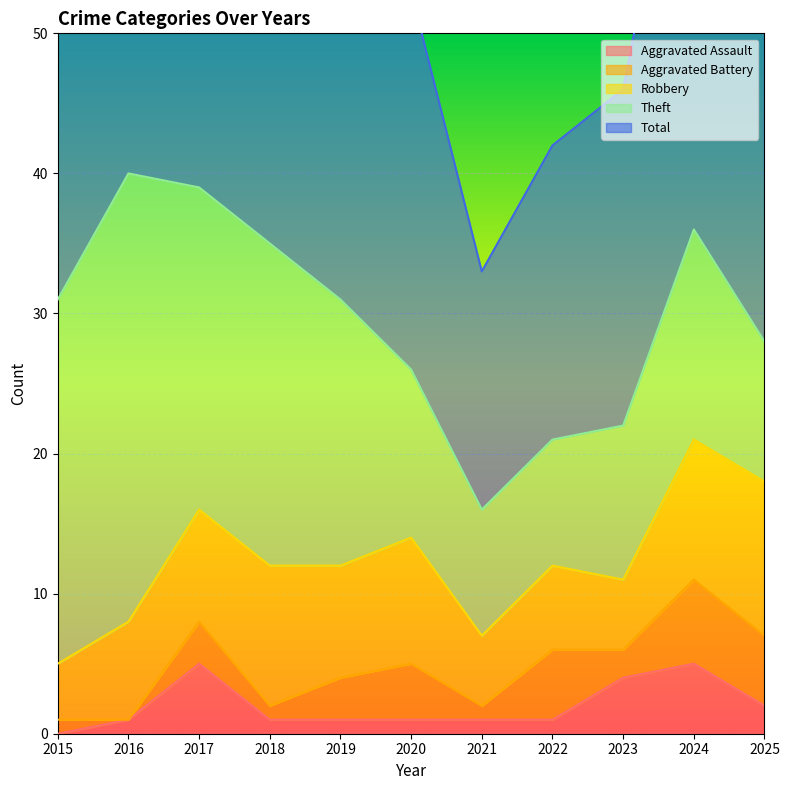

What is the spread (max minus min) of values at 2018?

35